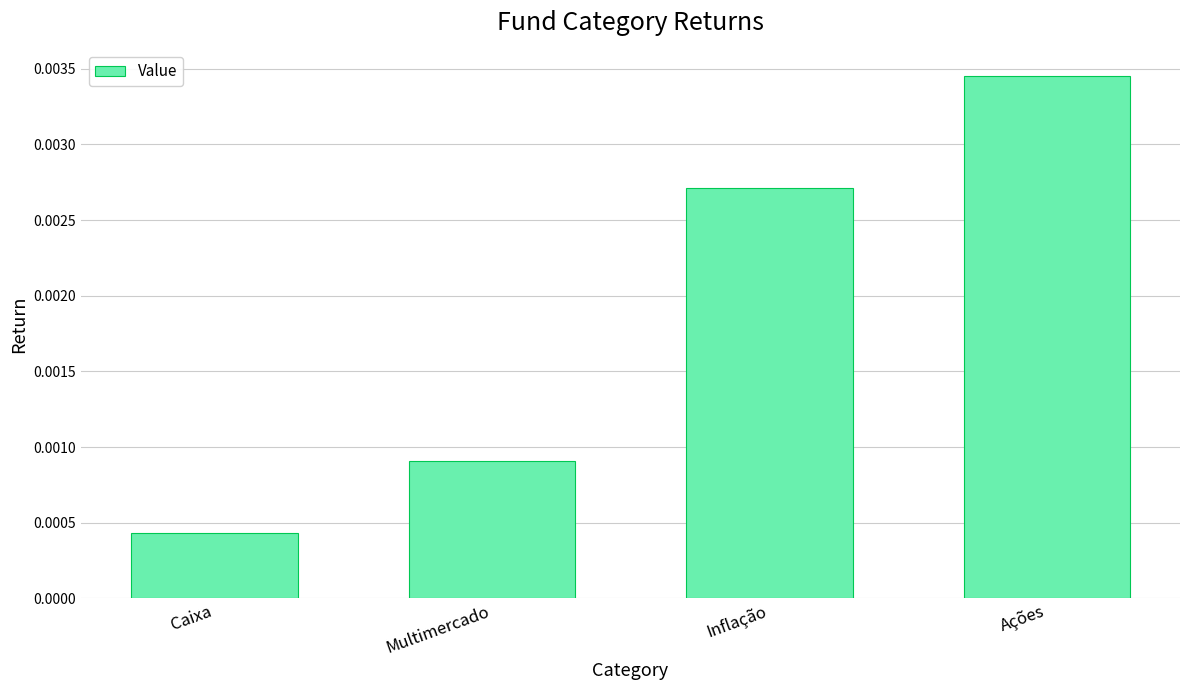

Rank the categories by value from lowest to highest.

Caixa, Multimercado, Inflação, Ações